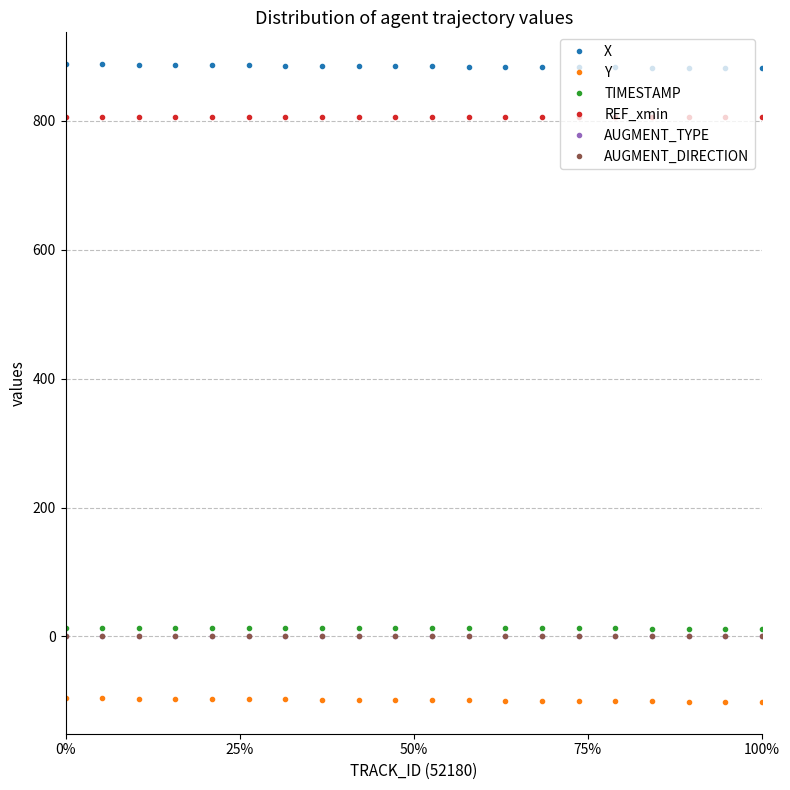

How many data points in TIMESTAMP are less than 13?

10